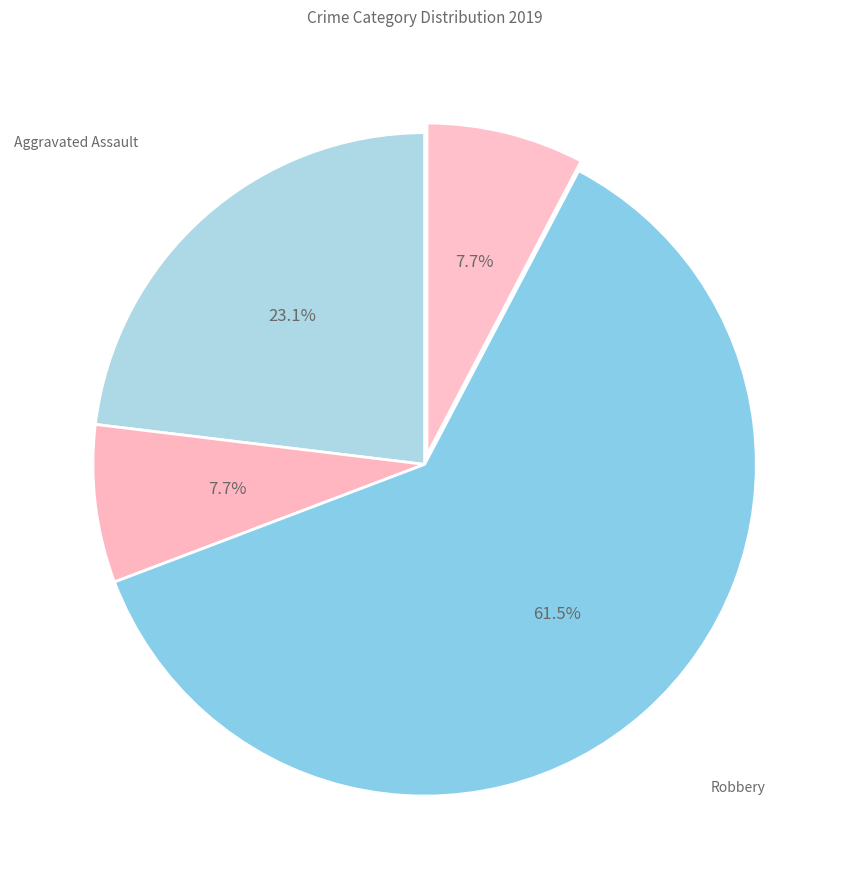

What is the largest slice in the pie chart?

Robbery